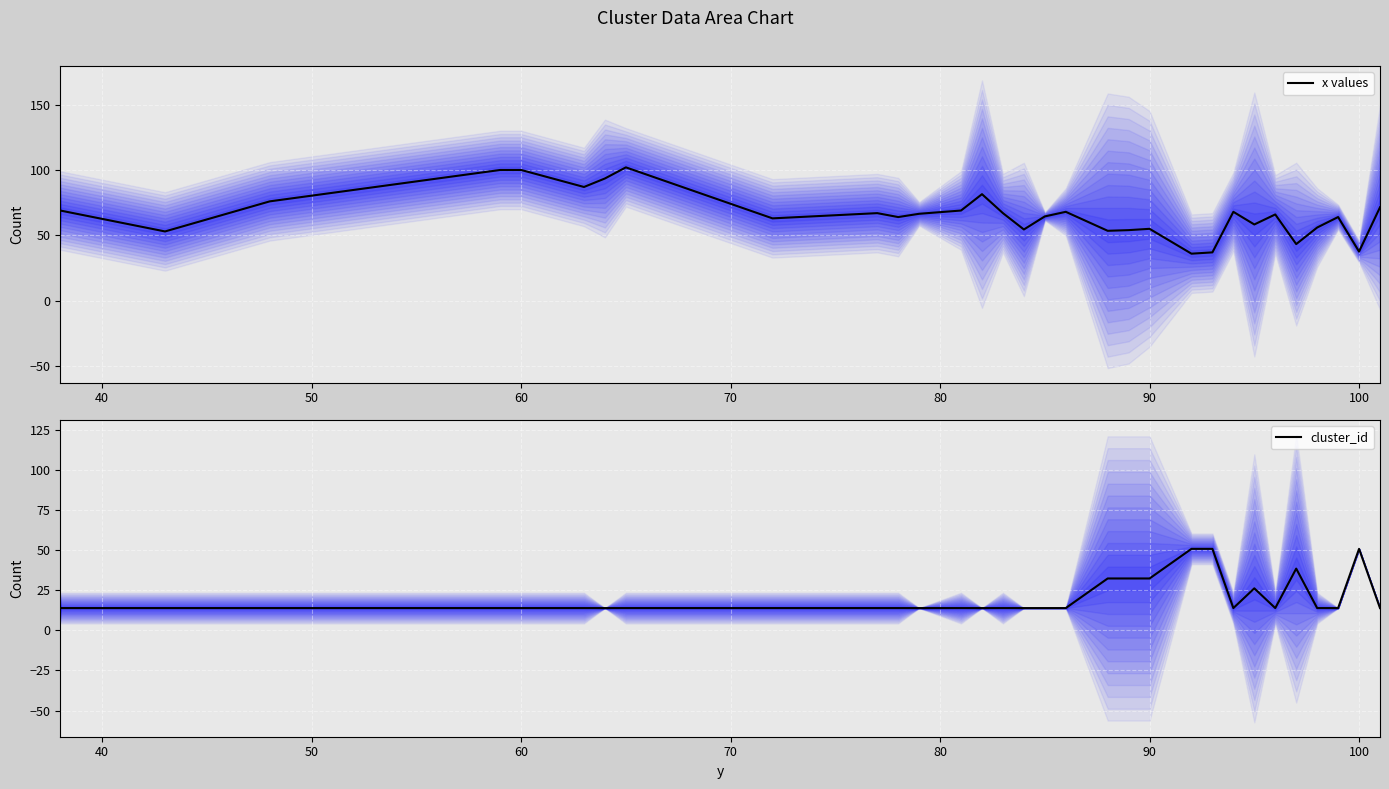

How many intersections are there between x values and cluster_id?

4